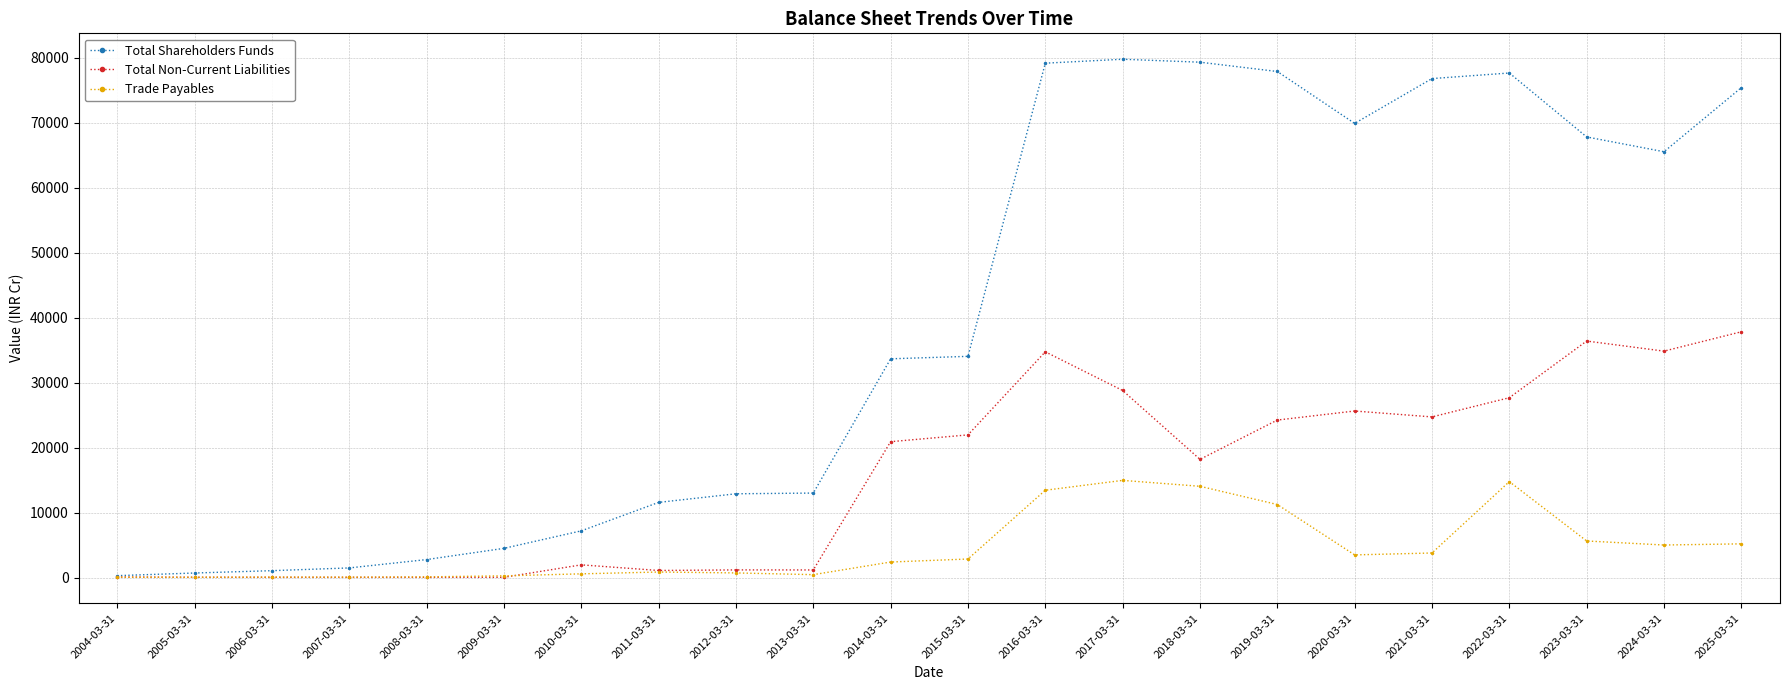

At which label is Total Shareholders Funds closest to 40041?

2015-03-31